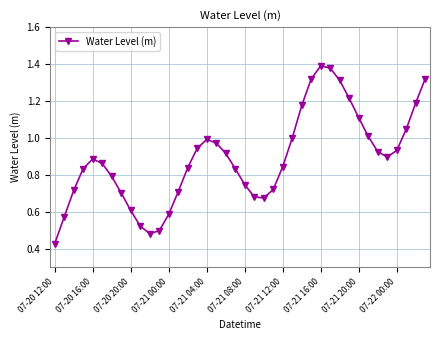

How many interior local valleys (lower than both neighbors) does the data have?

3